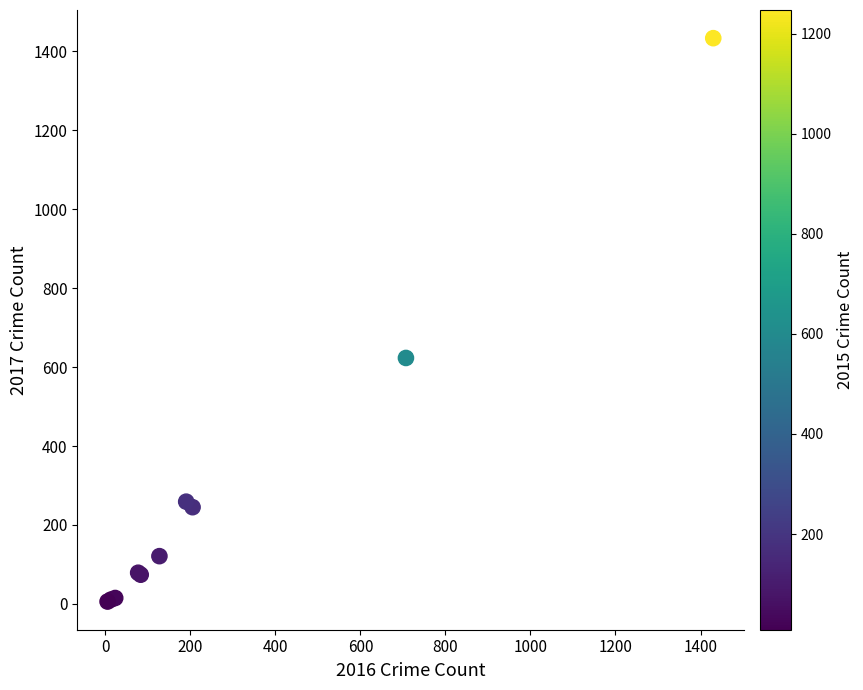

What Y value in the scatter plot is closest to 719?

623